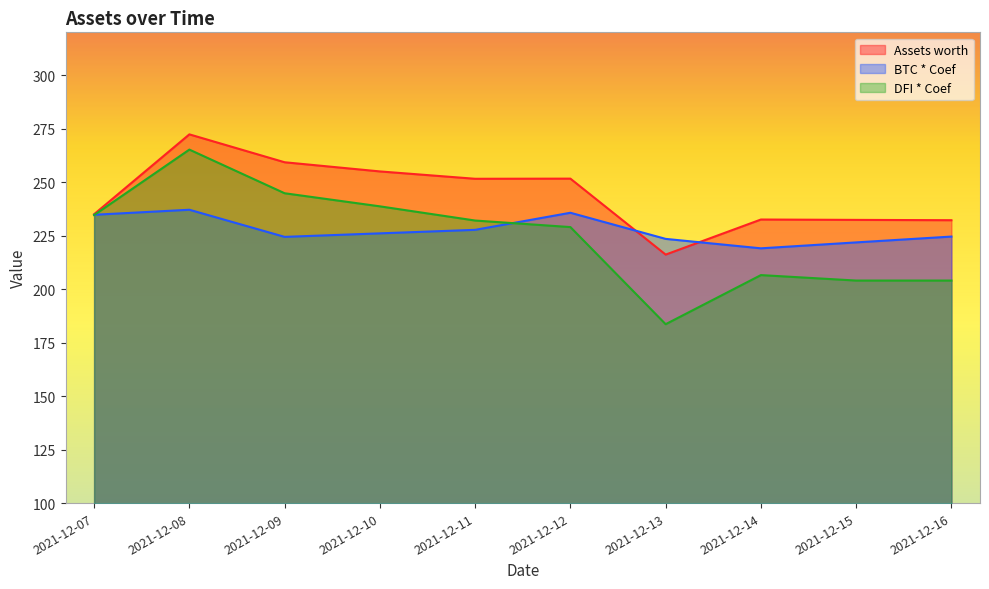

What is the maximum value for BTC * Coef?

237.1